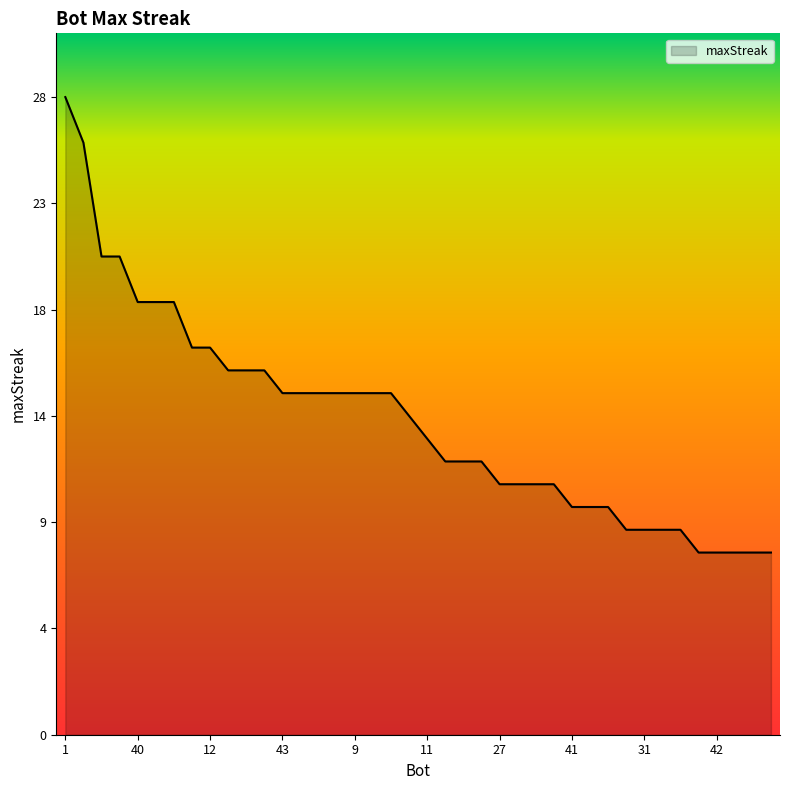

Rank the categories by value from highest to lowest.

1, 33, 35, 21, 40, 20, 6, 14, 12, 24, 22, 18, 43, 39, 38, 30, 9, 2, 0, 8, 11, 28, 25, 5, 27, 23, 13, 4, 41, 26, 15, 32, 31, 10, 7, 44, 42, 36, 34, 19